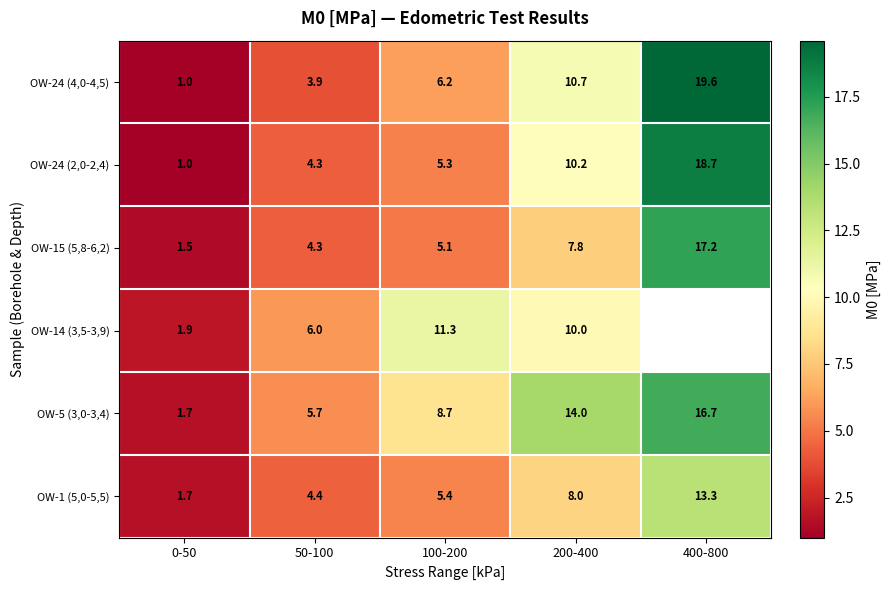

What is the difference between the highest and lowest values at 200-400?

6.2